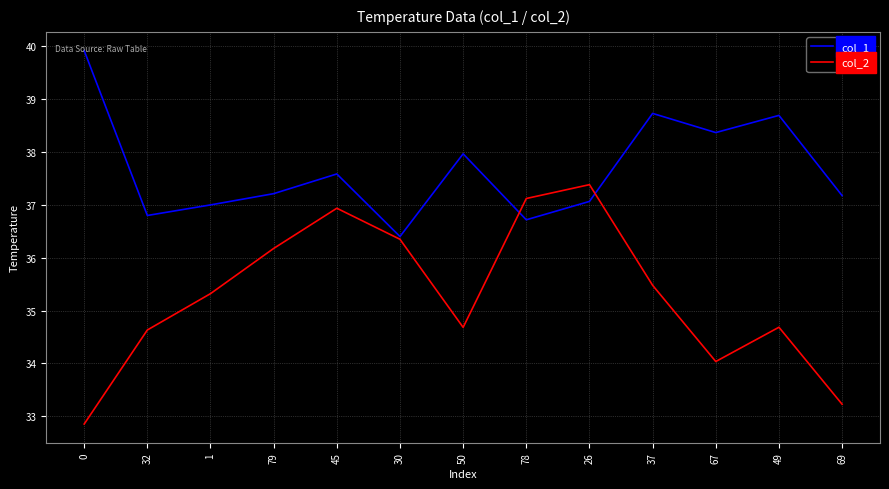

Rank the series by their maximum value, from lowest to highest.

col_2, col_1